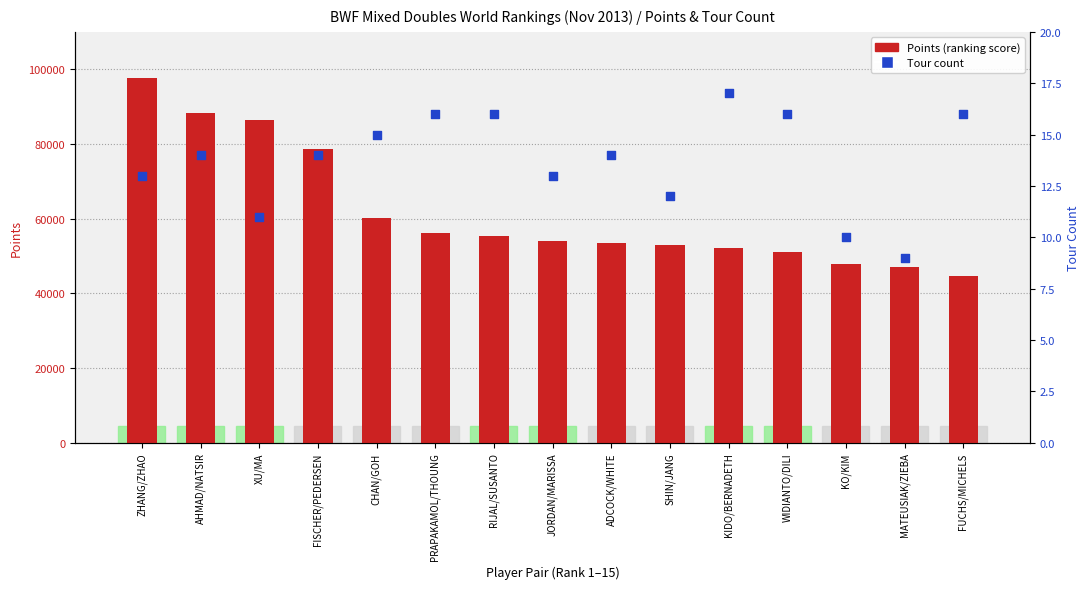

Which series has the largest total across all categories?

Points